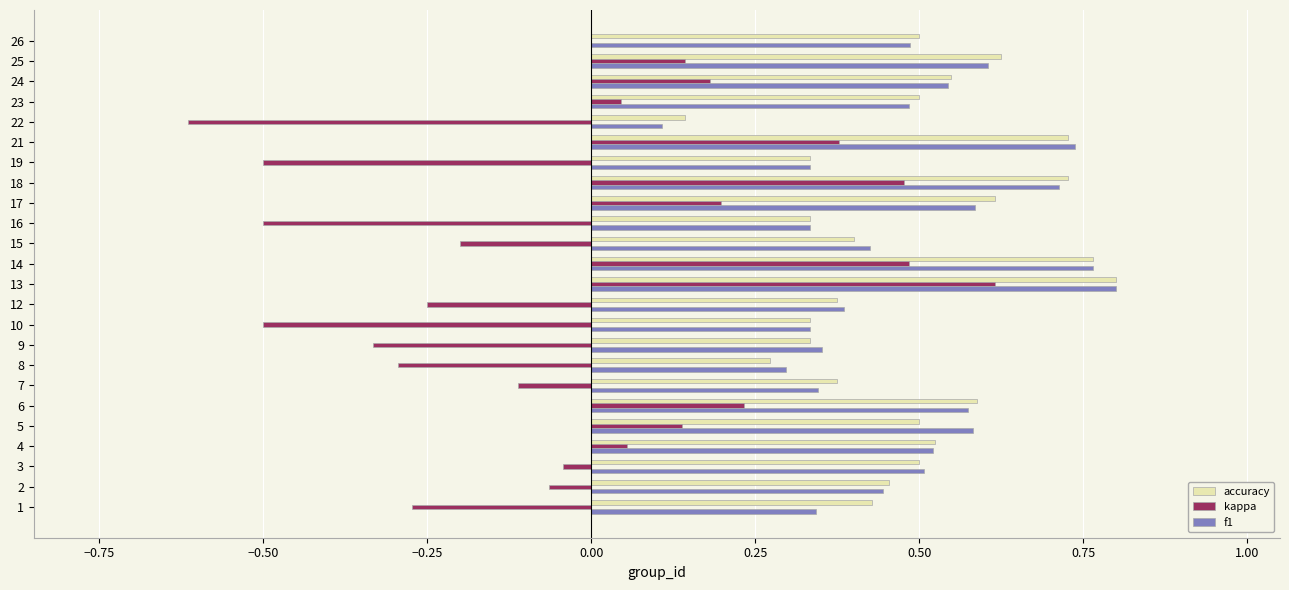

Is the value of kappa at 17 greater than the value of accuracy at 18?

No